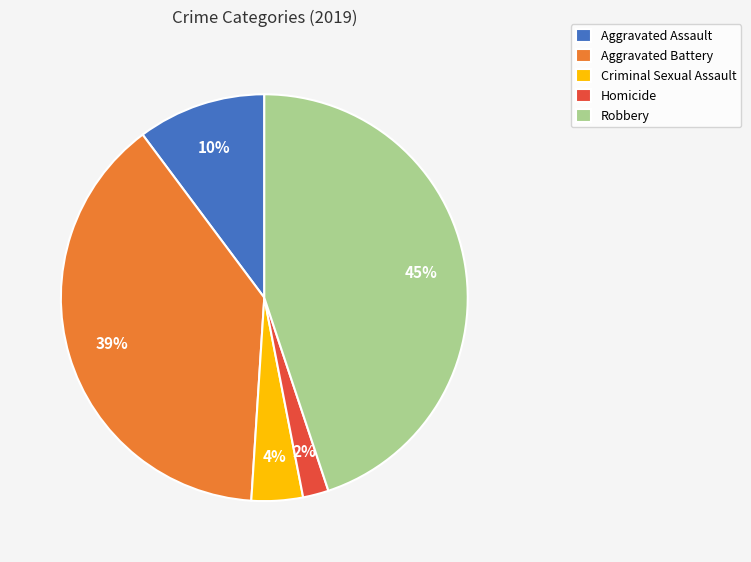

The Criminal Sexual Assault slice represents 4% of the pie. True or false?

True